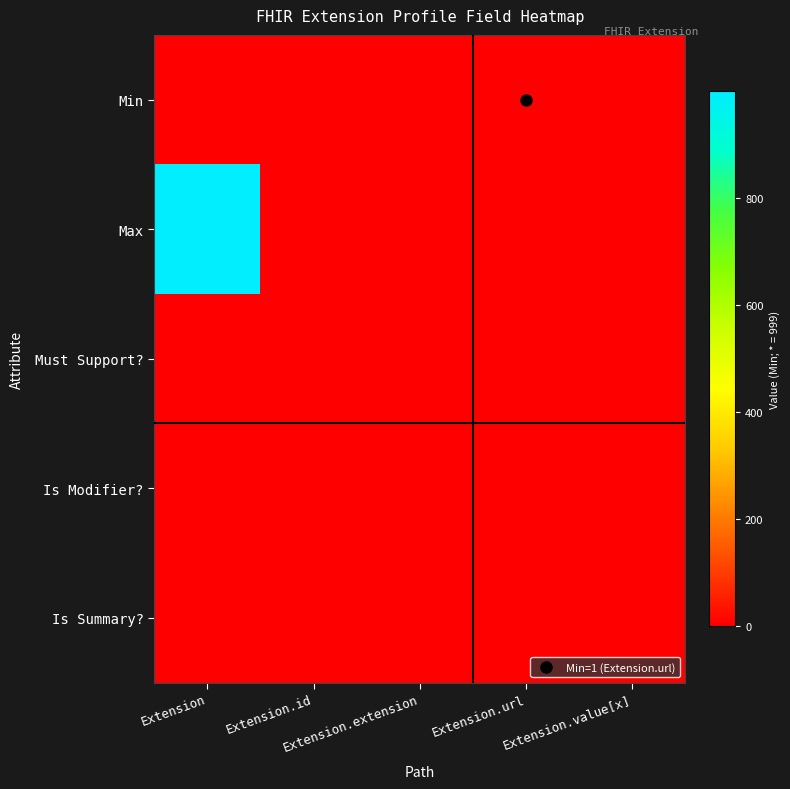

Reading right to left, extract all data points from this chart.

Min: Extension.value[x]=0	Extension.url=1	Extension.extension=0	Extension.id=0	Extension=0
Max: Extension.value[x]=1	Extension.url=1	Extension.extension=0	Extension.id=1	Extension=999
Must Support?: Extension.value[x]=0	Extension.url=0	Extension.extension=0	Extension.id=0	Extension=0
Is Modifier?: Extension.value[x]=0	Extension.url=0	Extension.extension=0	Extension.id=0	Extension=0
Is Summary?: Extension.value[x]=0	Extension.url=0	Extension.extension=0	Extension.id=0	Extension=0